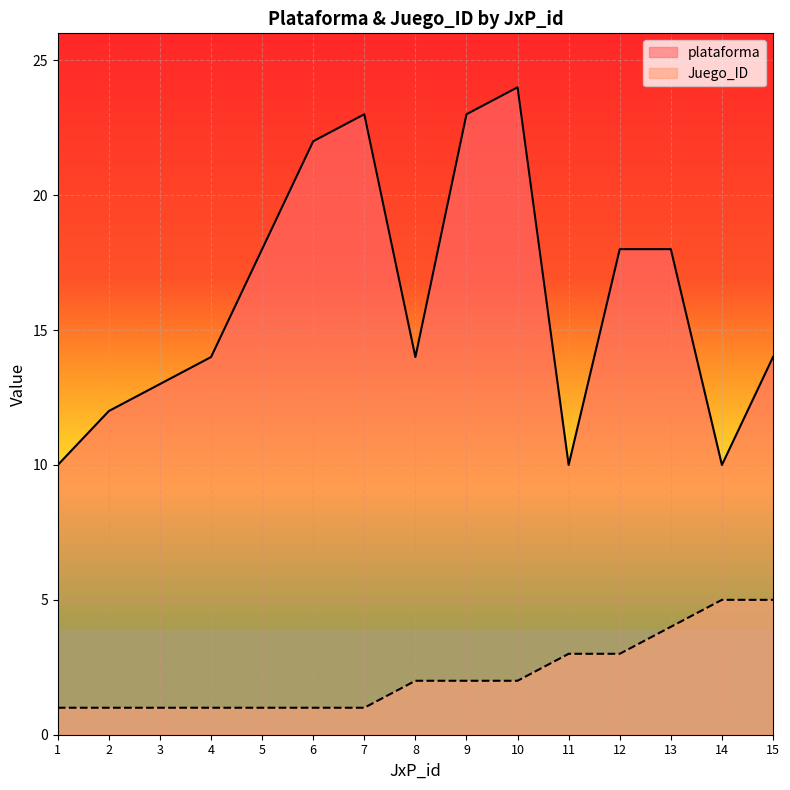

The value of plataforma at 2 is 4. True or false?

False